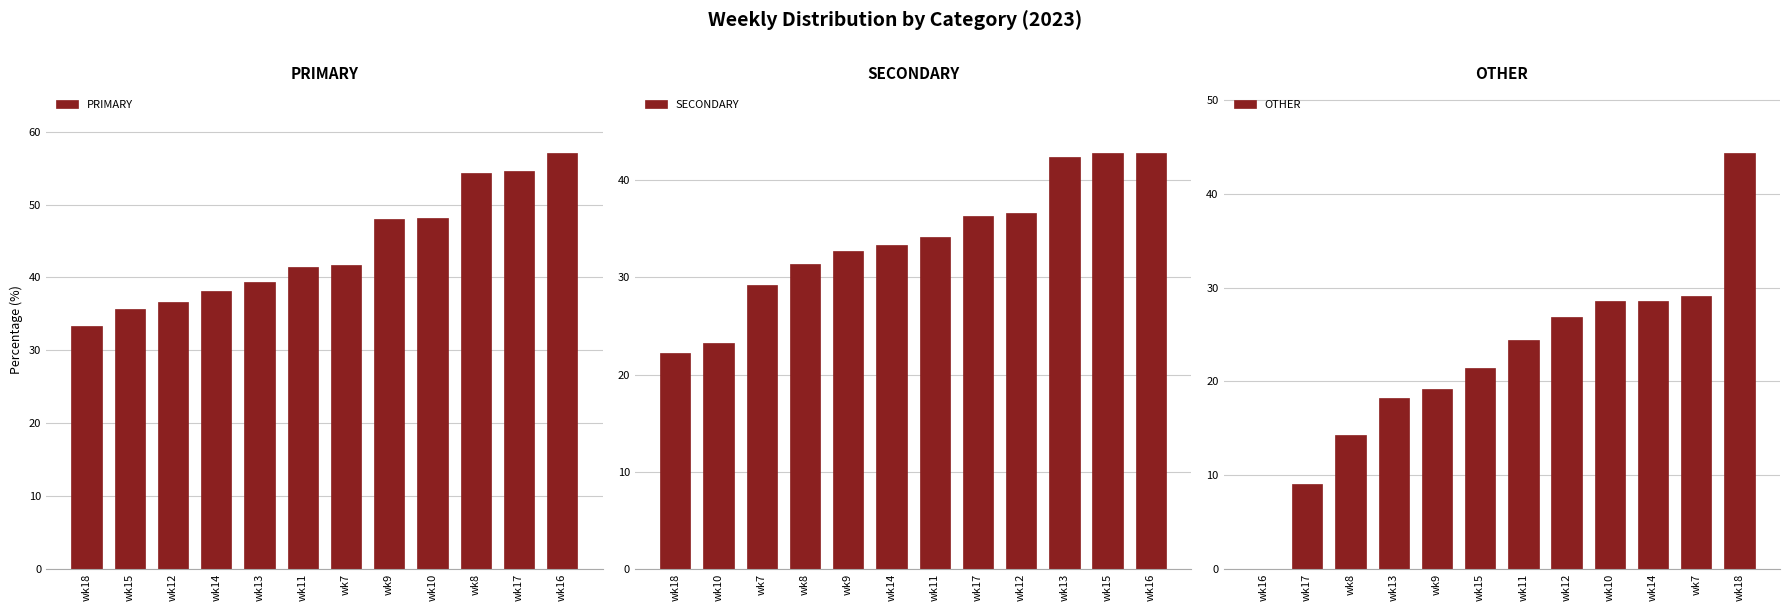

What is the difference between the SECONDARY values at wk12 and wk15?

6.3